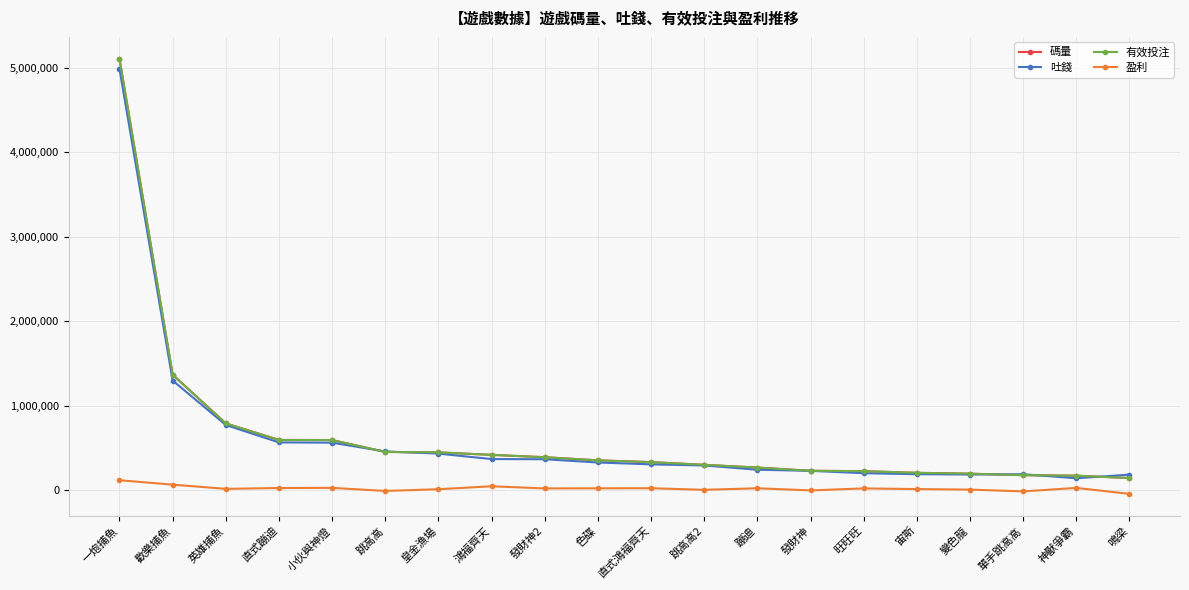

What is the difference between the second highest and minimum values in the 有效投注 series?

1222671.3